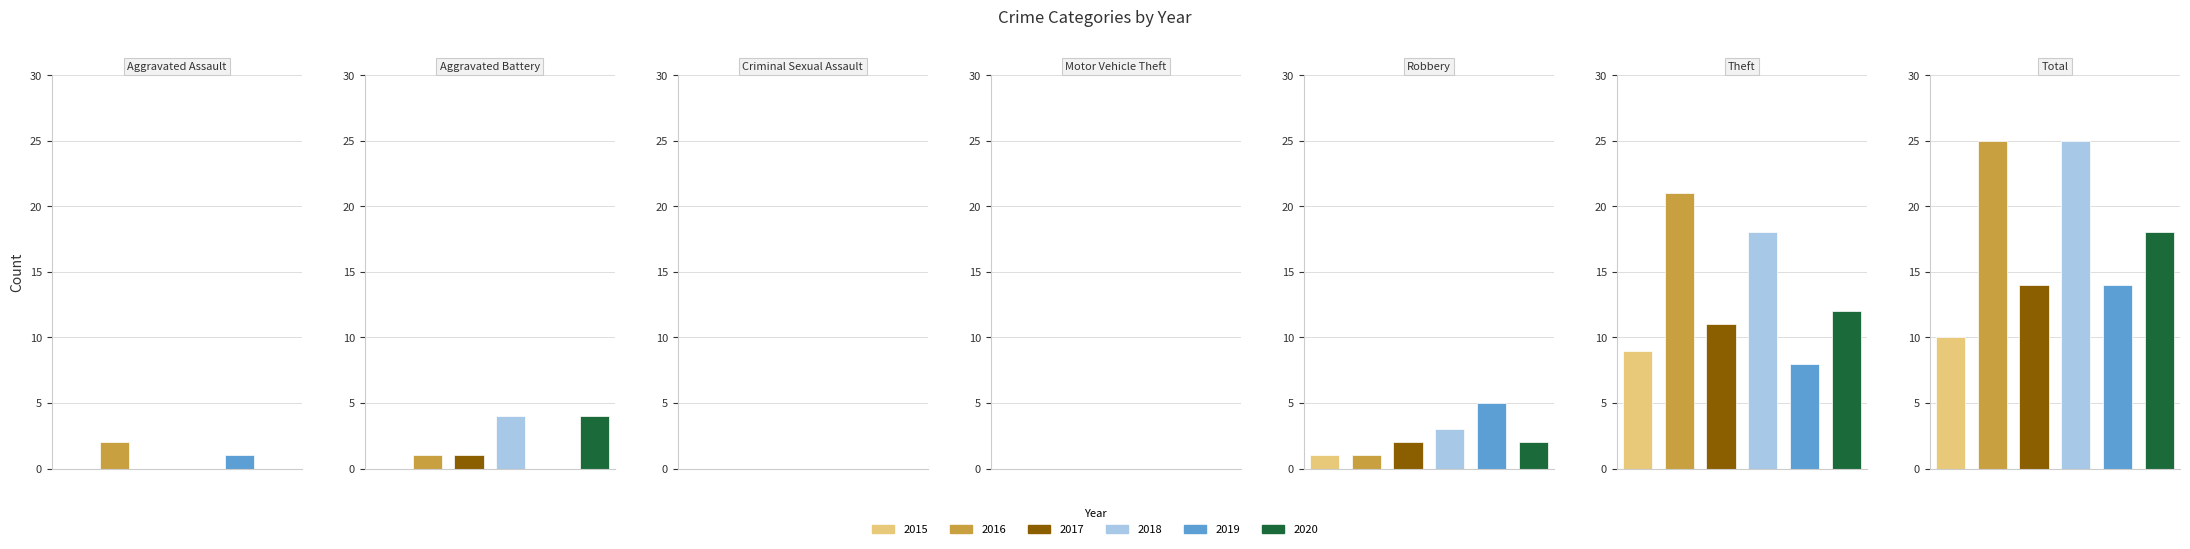

What is the label of the 6th bar from the left?

Theft